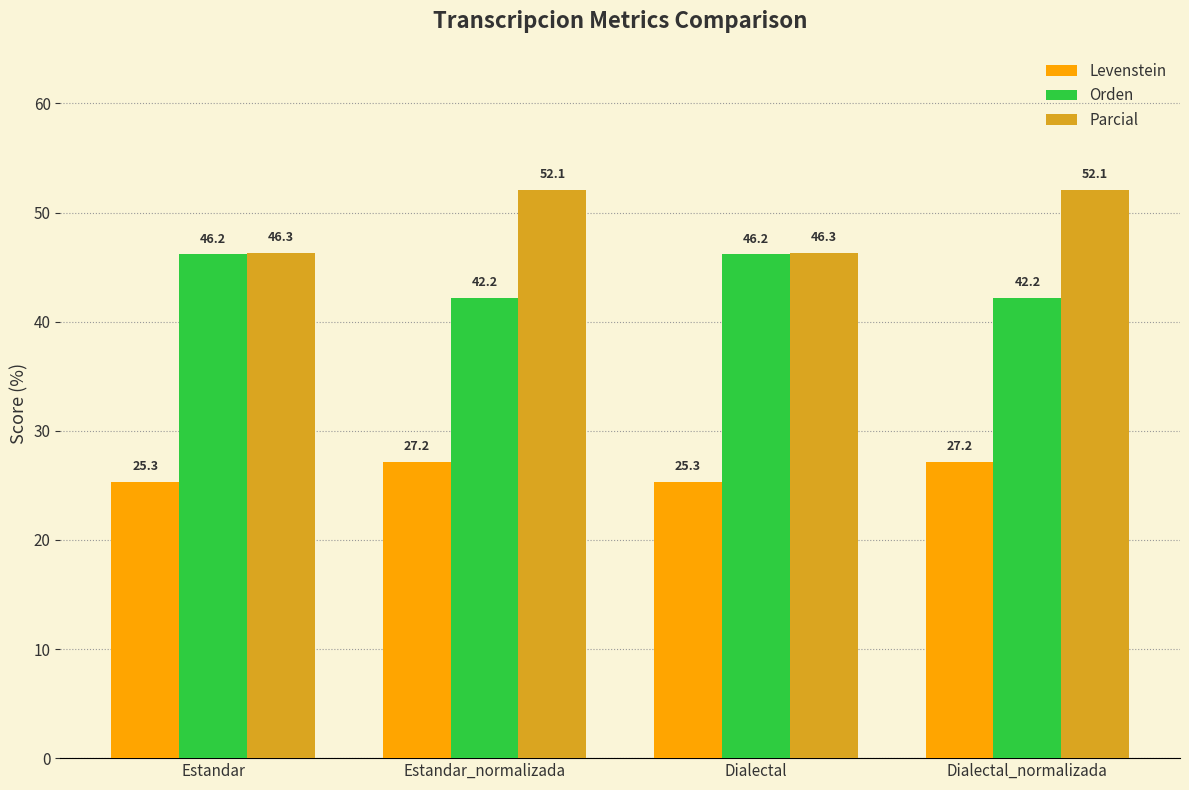

Reading left to right, transcribe all the data shown in this chart.

Levenstein: 25.3	27.2	25.3	27.2
Orden: 46.2	42.2	46.2	42.2
Parcial: 46.3	52.1	46.3	52.1